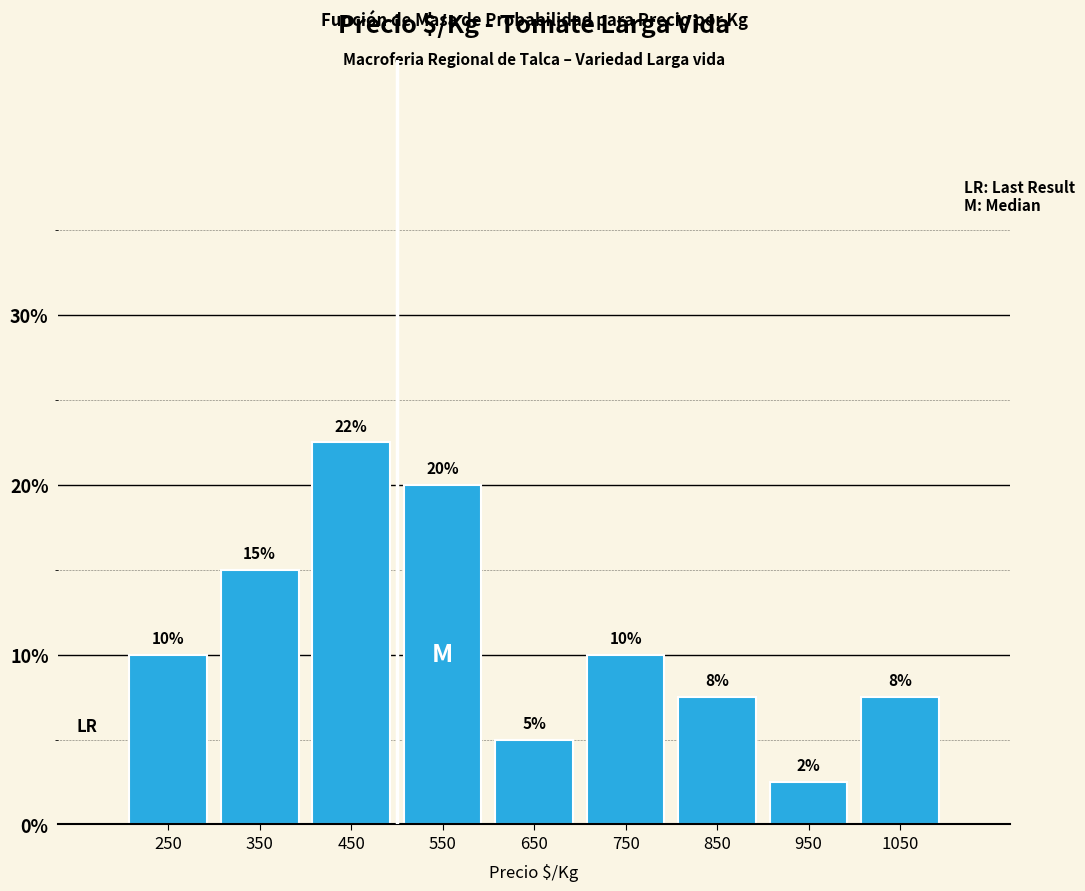

Which range on the x-axis has the tallest bar?

400 to 500